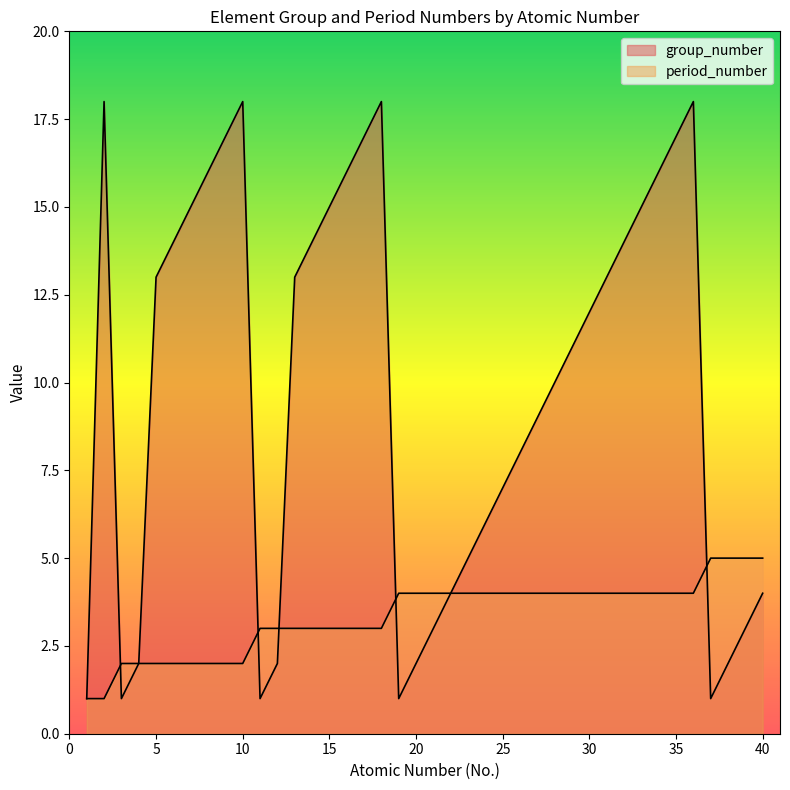

Is the value of group_number at 28 greater than the value of period_number at 1?

Yes